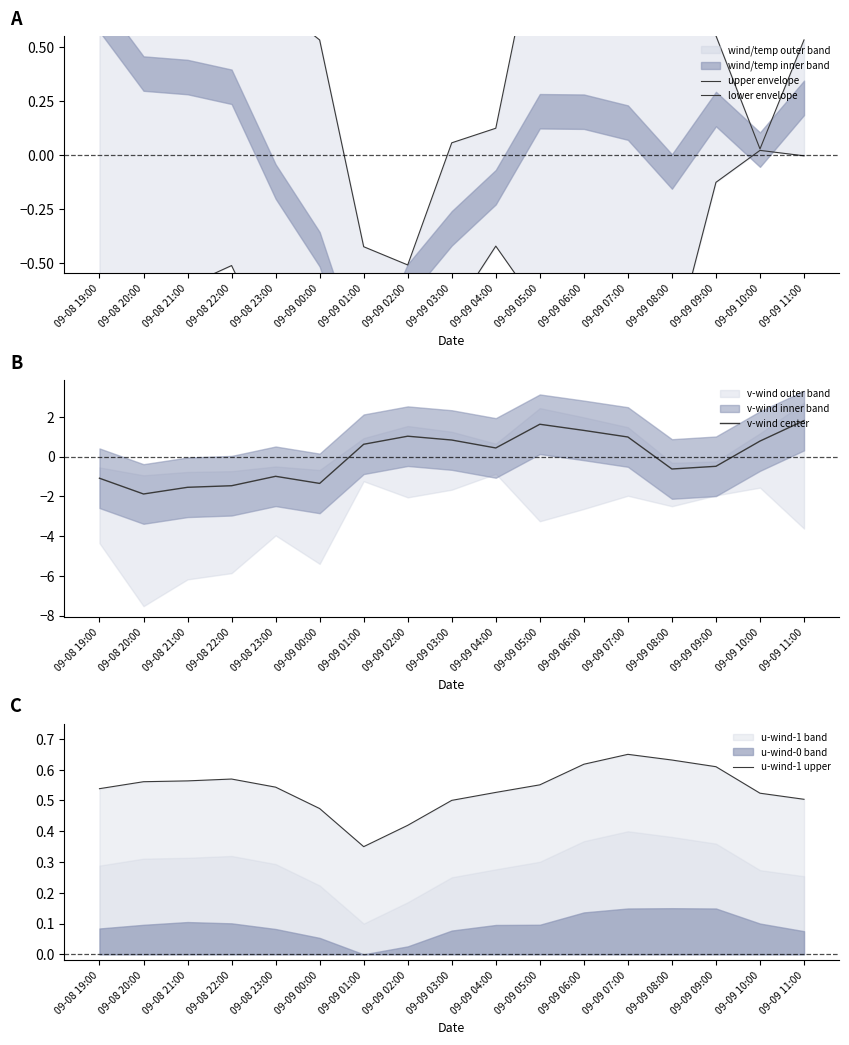

What is the difference between the second highest and minimum values in the lower envelope series?

1.7